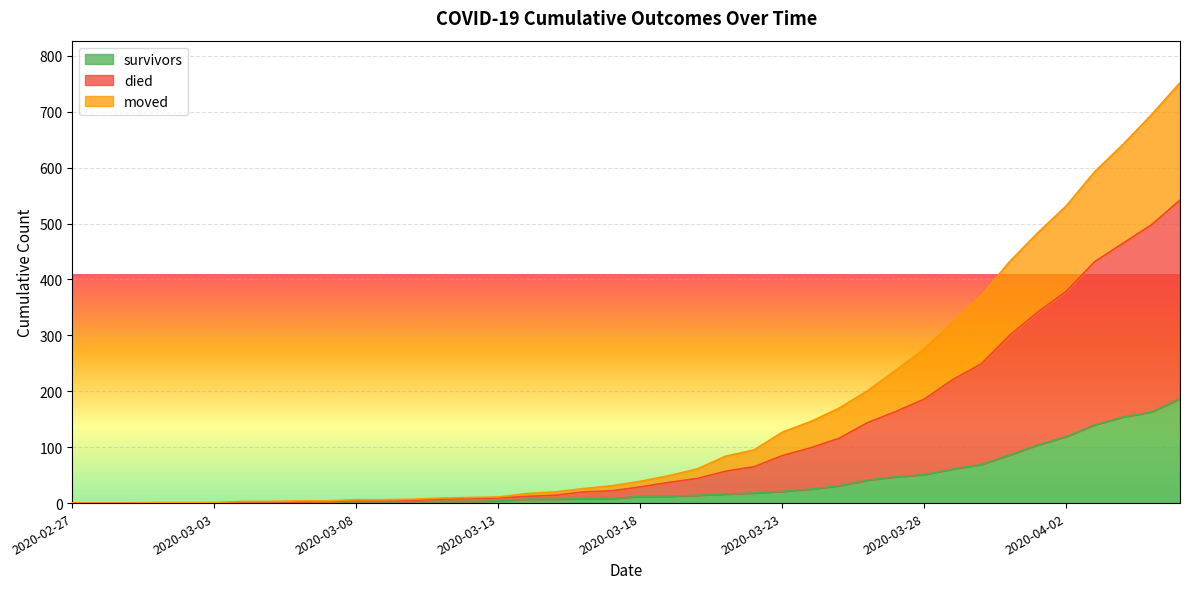

The value of died at 2020-03-08 is 6. True or false?

True